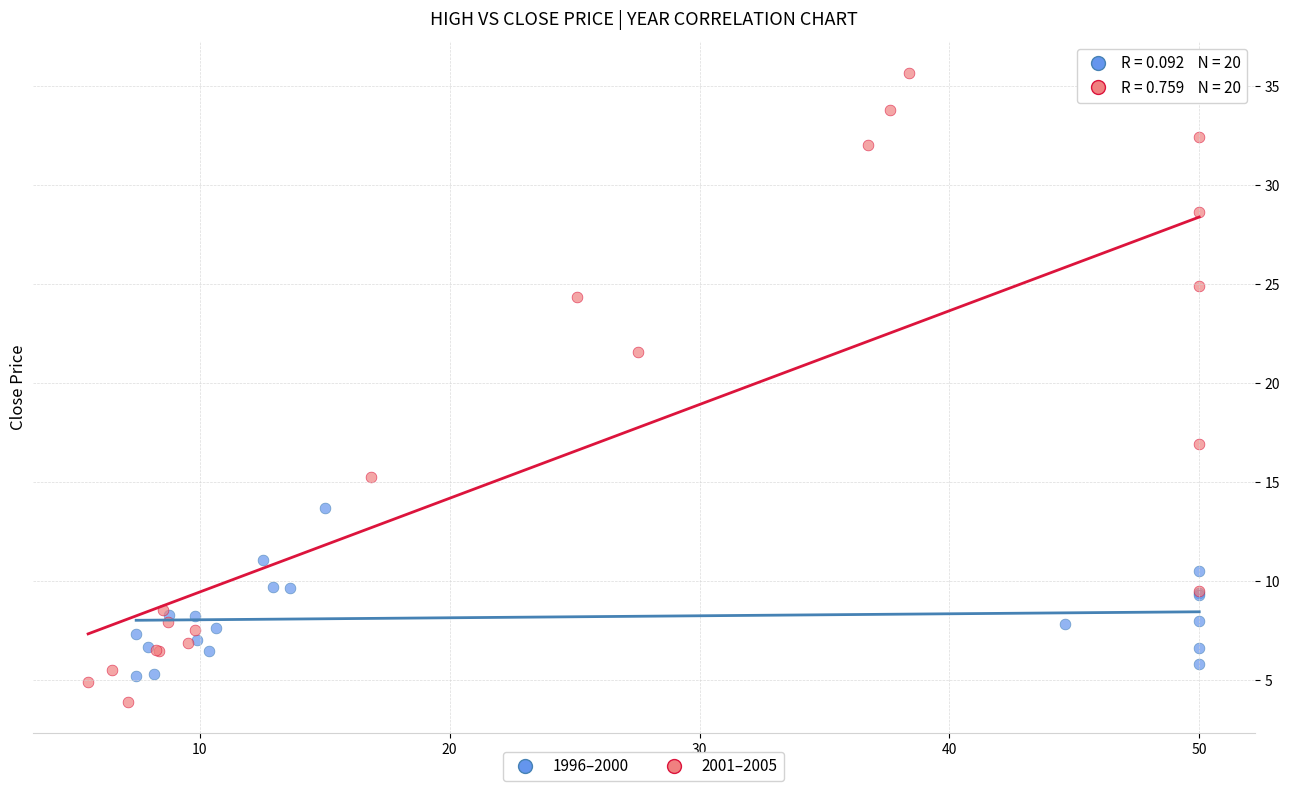

Which series has the widest spread of Y values?

2001–2005